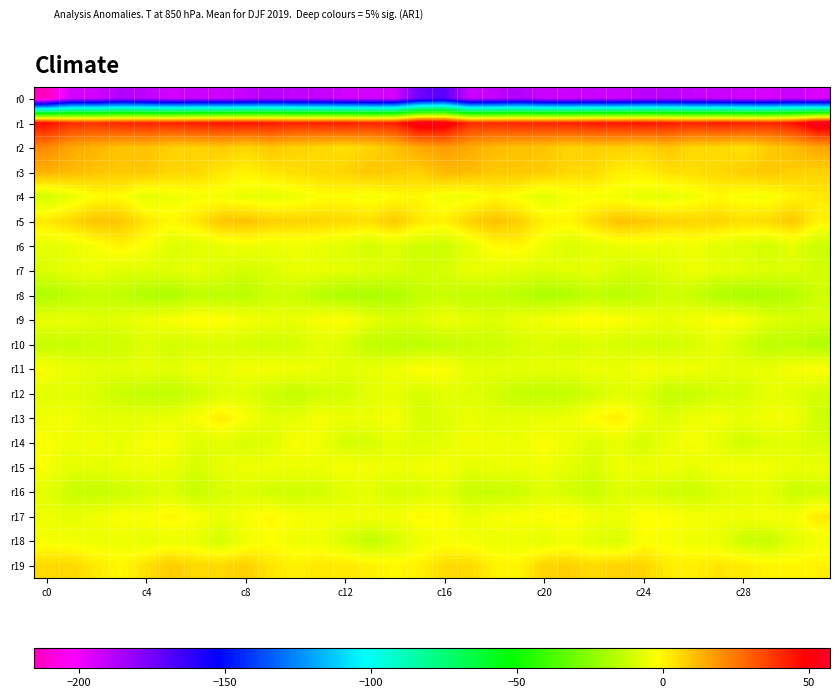

Which category has the lowest value across all series?

c0